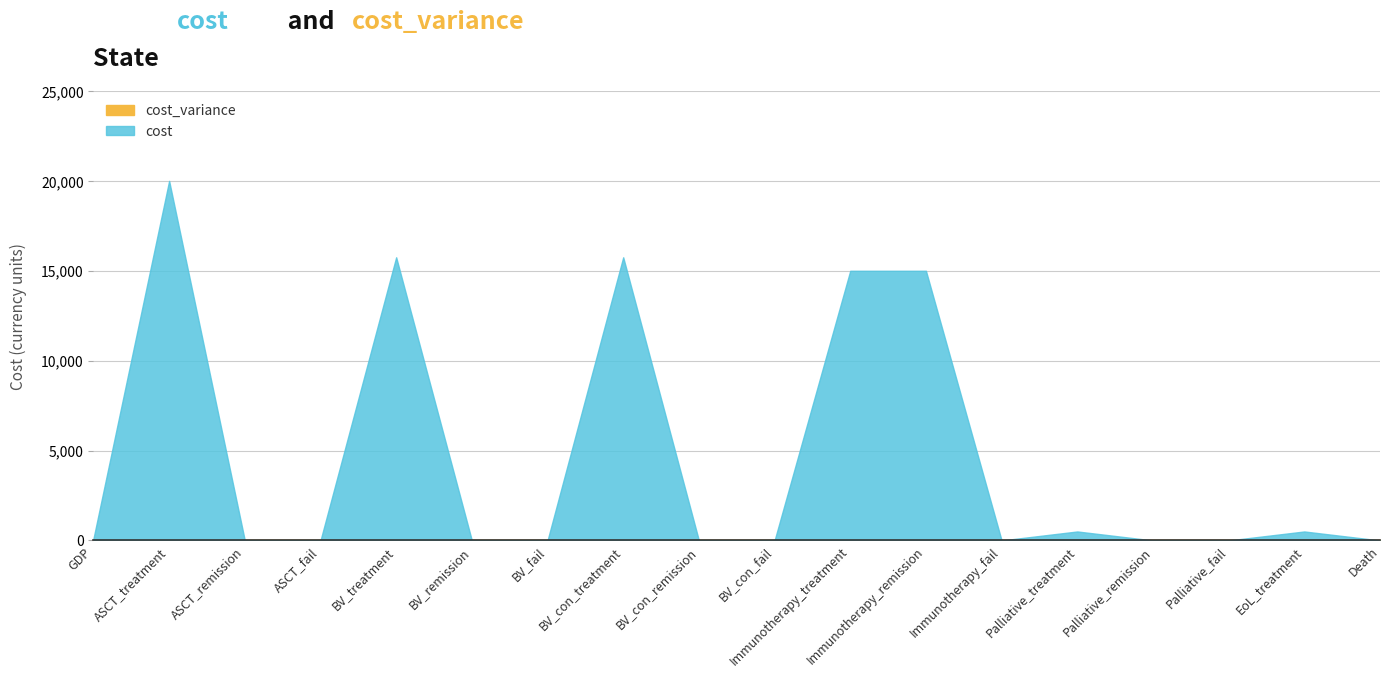

What is the sum of the cost values at BV_con_remission and ASCT_treatment?

20000